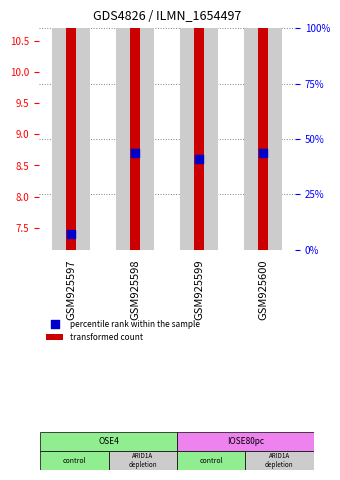

What are all the series names shown in the legend?

transformed count, percentile rank within the sample